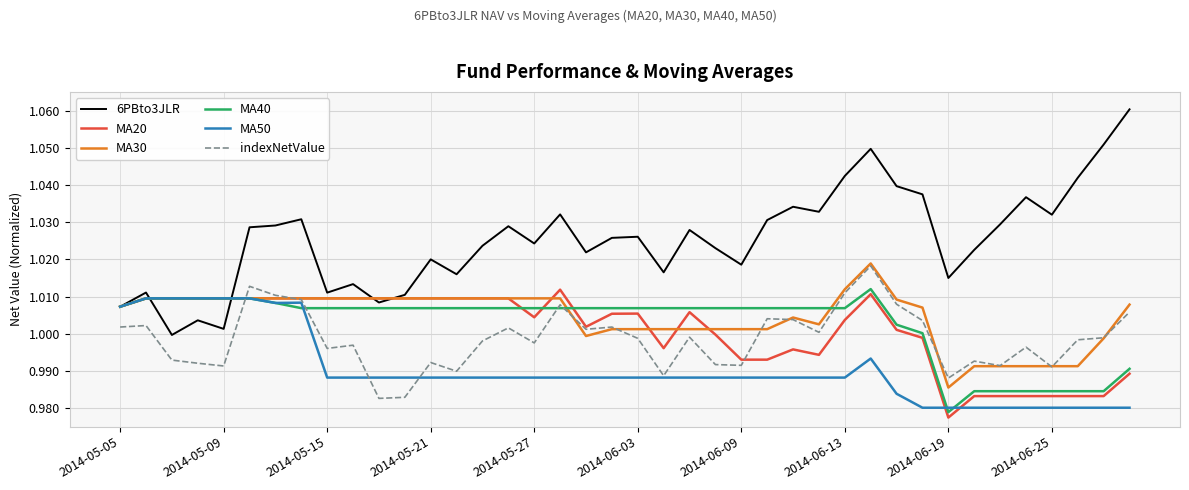

Which series has the largest range (max minus min)?

6PBto3JLR